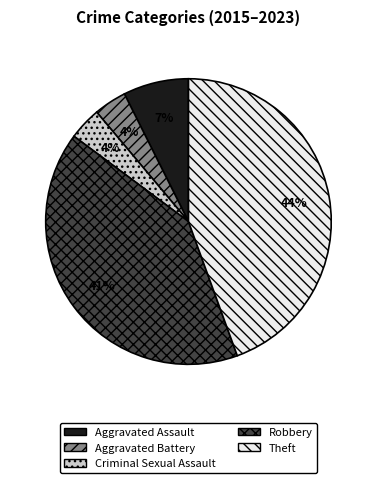

What percentage is the Aggravated Assault slice, to the nearest percent?

7%